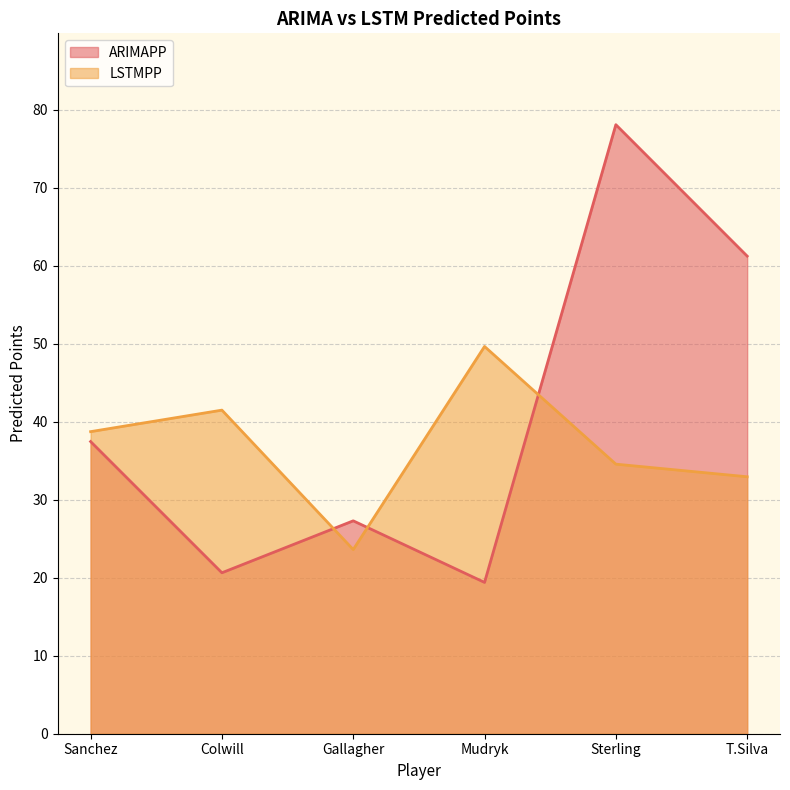

The value of LSTMPP at Colwill is 73.0. True or false?

False